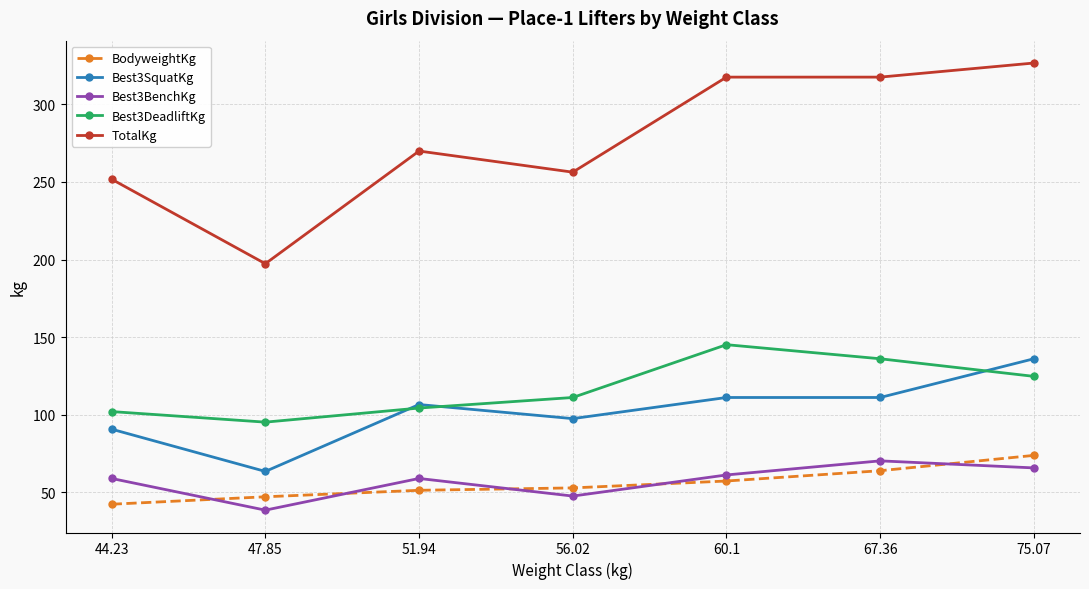

What is the label of the 2nd point from the left?

47.85